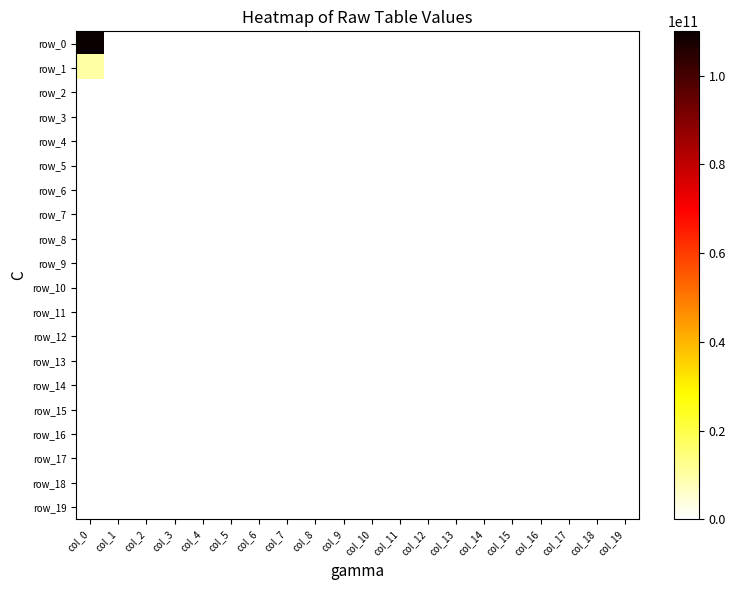

Where is row_13 nearest to the value 0?

col_0